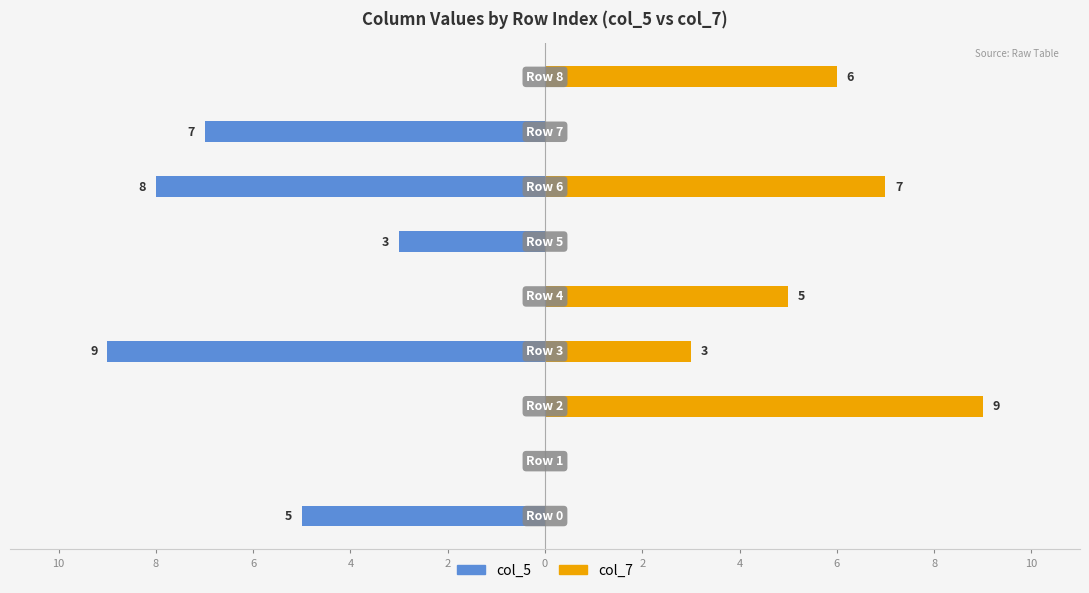

Is the value of col_5 at 0 greater than the value of col_7 at 4?

No